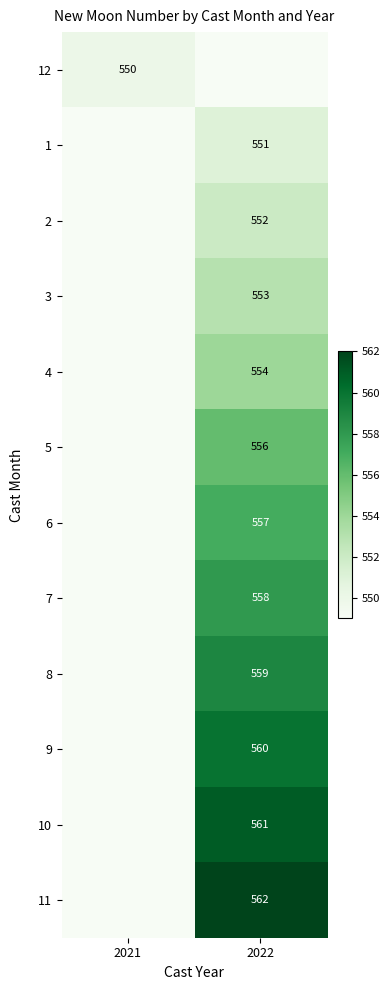

Is the value of 4 at 2022 greater than the value of 12 at 2021?

Yes